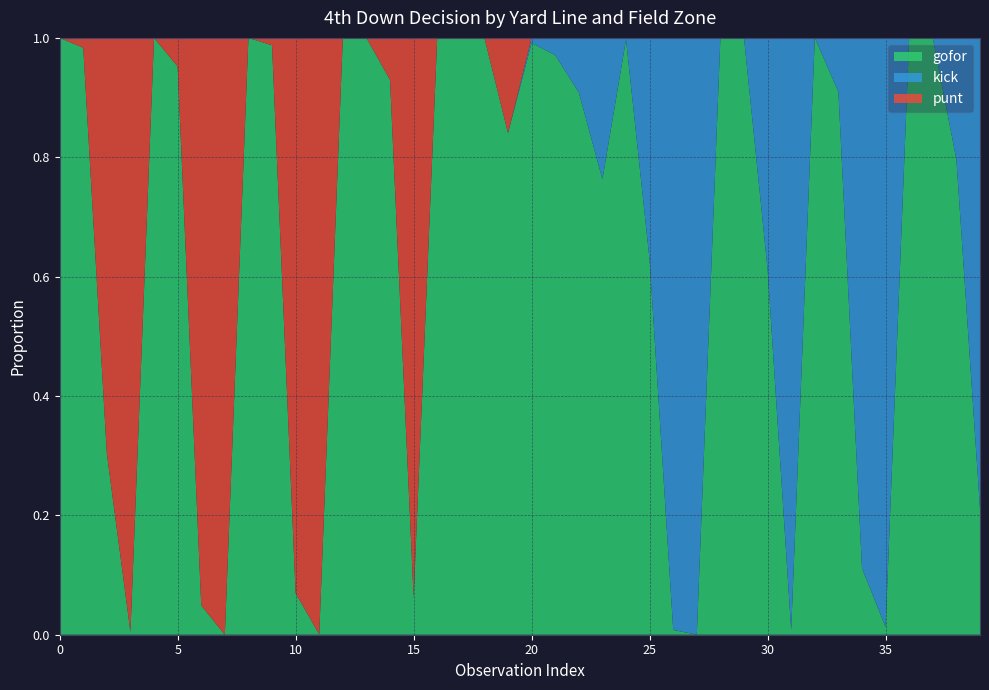

Reading left to right, list all the values displayed in this chart.

gofor: 1=1.0	1=1.0	1=0.3	1=0.0	2=1.0	2=1.0	2=0.0	2=0.0	3=1.0	3=1.0	3=0.1	3=0.0	4=1.0	4=1.0	4=0.9	4=0.1	5=1.0	5=1.0	5=1.0	5=0.8	6=1.0	6=1.0	6=0.9	6=0.8	7=1.0	7=0.6	7=0.0	7=0.0	8=1.0	8=1.0	8=0.6	8=0.0	9=1.0	9=0.9	9=0.1	9=0.0	10=1.0	10=1.0	10=0.8	10=0.2
kick: 1=0.0	1=0.0	1=0.0	1=0.0	2=0.0	2=0.0	2=0.0	2=0.0	3=0.0	3=0.0	3=0.0	3=0.0	4=0.0	4=0.0	4=0.0	4=0.0	5=0.0	5=0.0	5=0.0	5=0.0	6=0.0	6=0.0	6=0.1	6=0.2	7=0.0	7=0.4	7=1.0	7=1.0	8=0.0	8=0.0	8=0.4	8=1.0	9=0.0	9=0.1	9=0.9	9=1.0	10=0.0	10=0.0	10=0.2	10=0.8
punt: 1=0.0	1=0.0	1=0.7	1=1.0	2=0.0	2=0.0	2=1.0	2=1.0	3=0.0	3=0.0	3=0.9	3=1.0	4=0.0	4=0.0	4=0.1	4=0.9	5=0.0	5=0.0	5=0.0	5=0.2	6=0.0	6=0.0	6=0.0	6=0.0	7=0.0	7=0.0	7=0.0	7=0.0	8=0.0	8=0.0	8=0.0	8=0.0	9=0.0	9=0.0	9=0.0	9=0.0	10=0.0	10=0.0	10=0.0	10=0.0